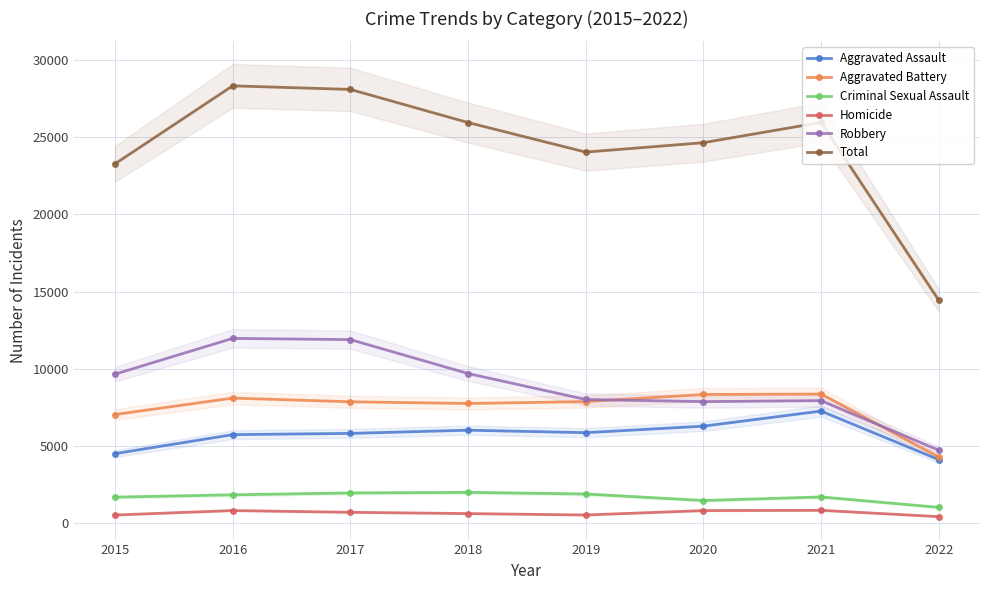

Which series has the widest spread of values?

Total